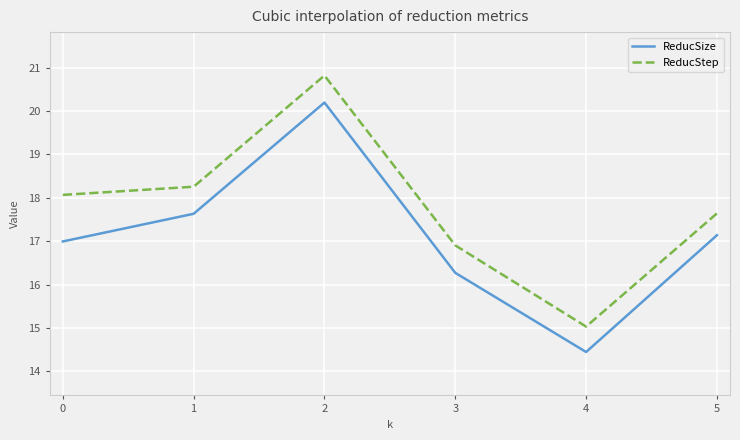

How many lines are shown in the chart?

2